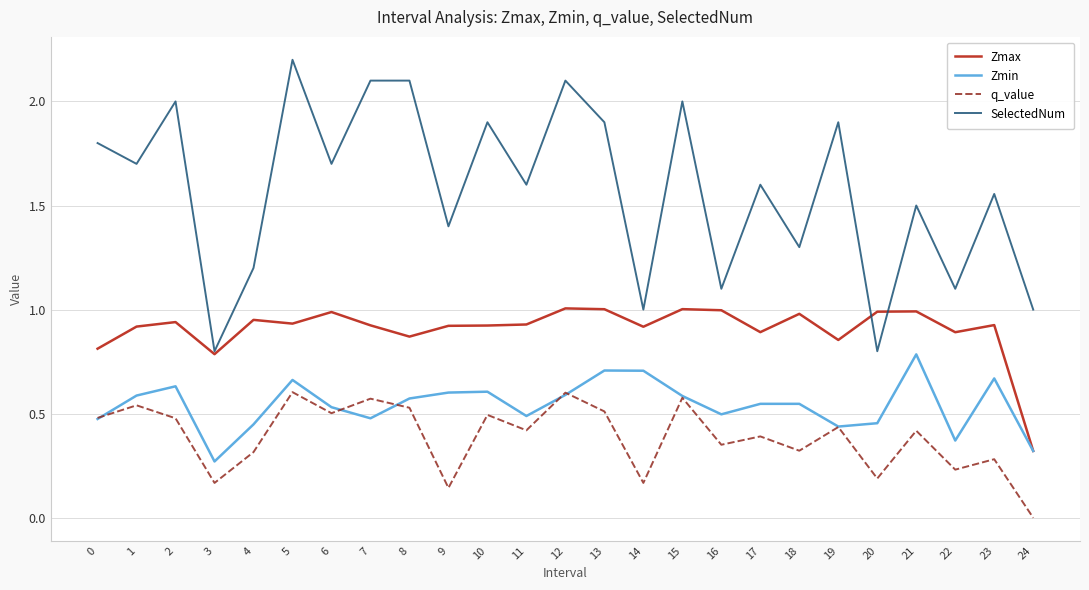

Rank the series by their maximum value, from lowest to highest.

q_value, Zmin, Zmax, SelectedNum